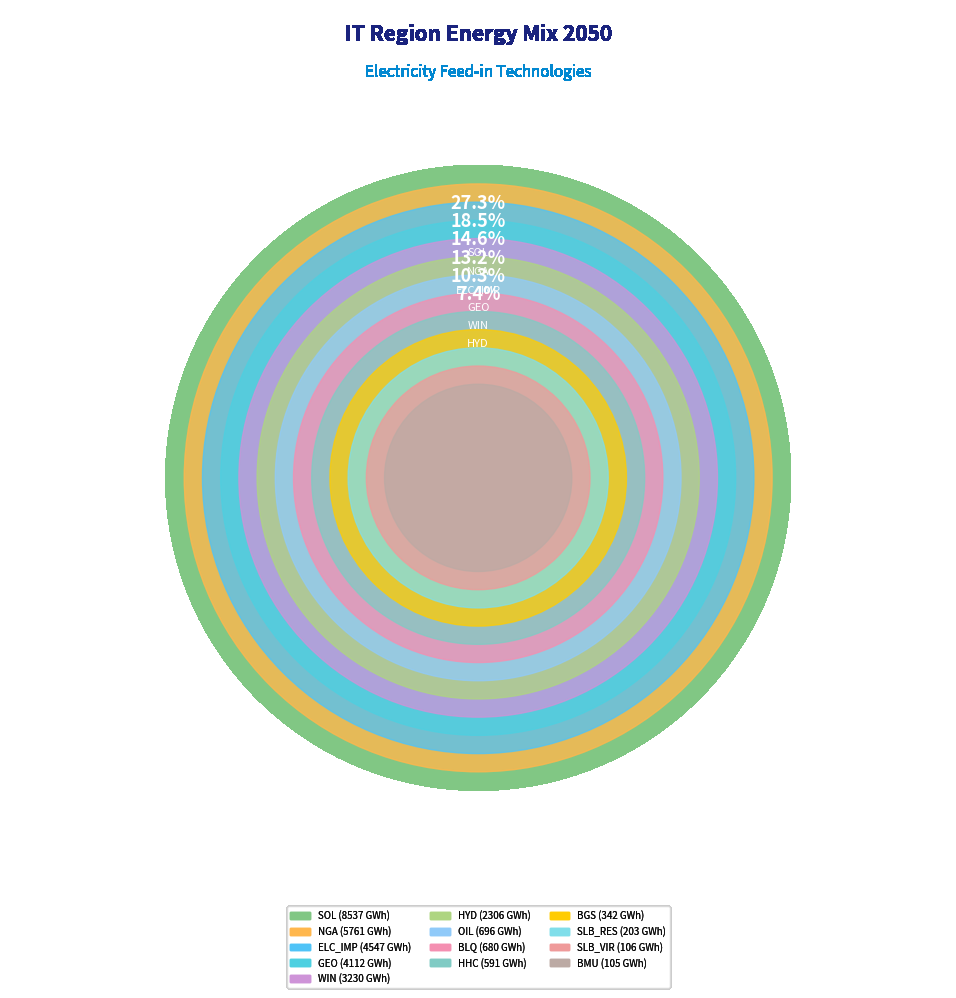

What percentage is the WIN slice, to the nearest percent?

10%